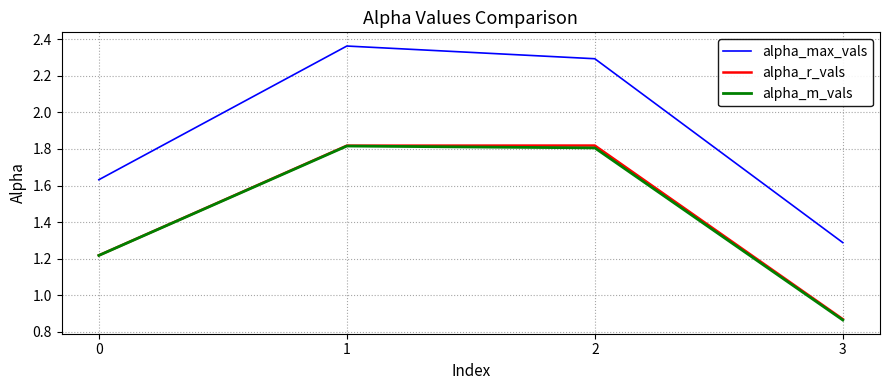

Where is alpha_r_vals nearest to the value 1?

3